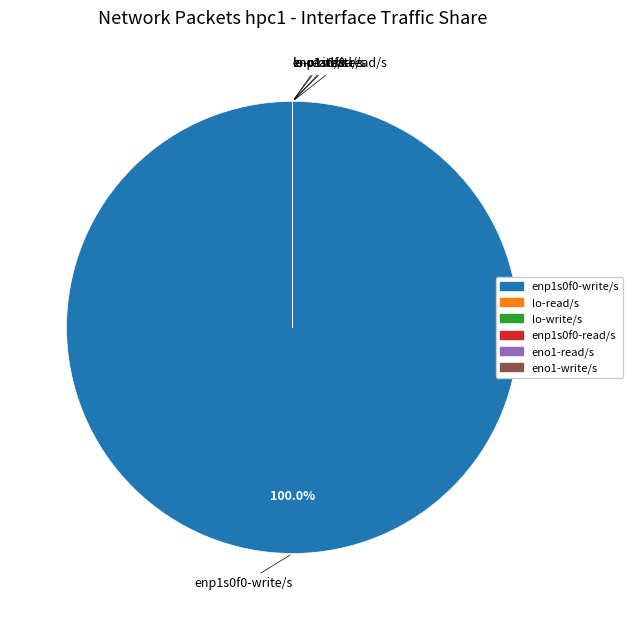

Does any single category account for the majority?

Yes